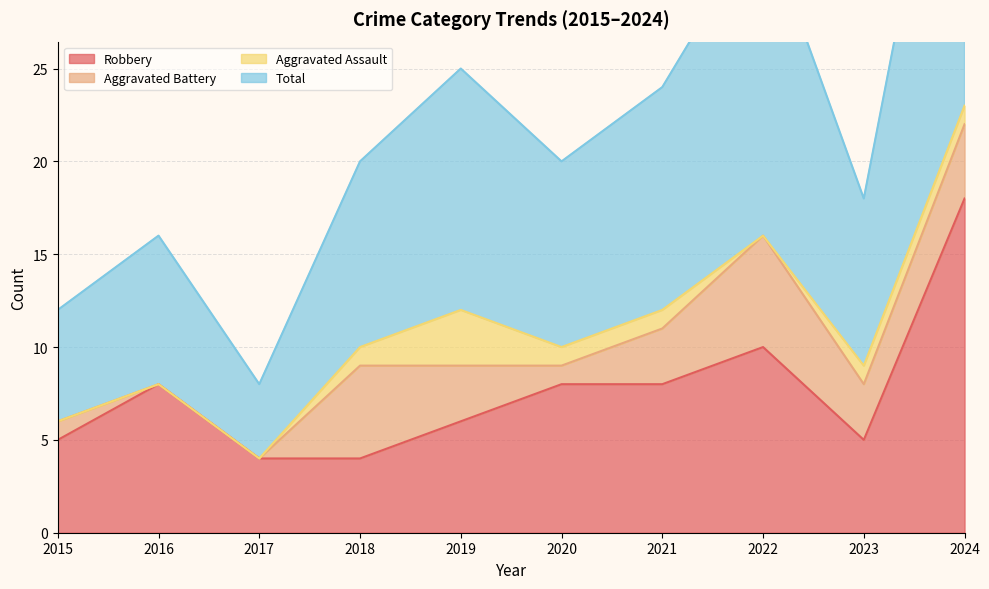

True or false: Robbery has a value of 4 at 2017.

True